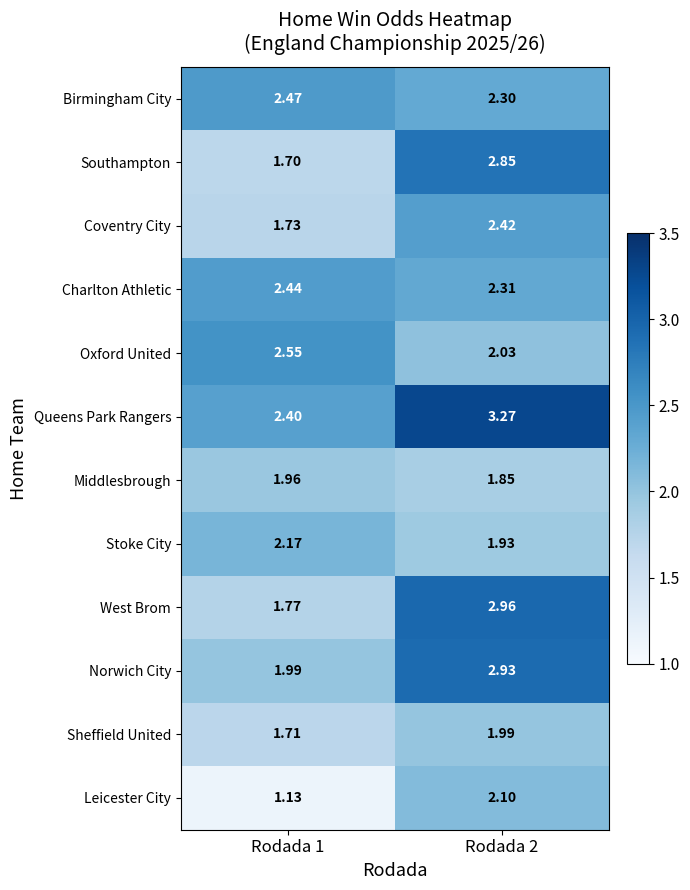

Is the value of West Brom at Rodada 1 greater than the value of Coventry City at Rodada 1?

Yes